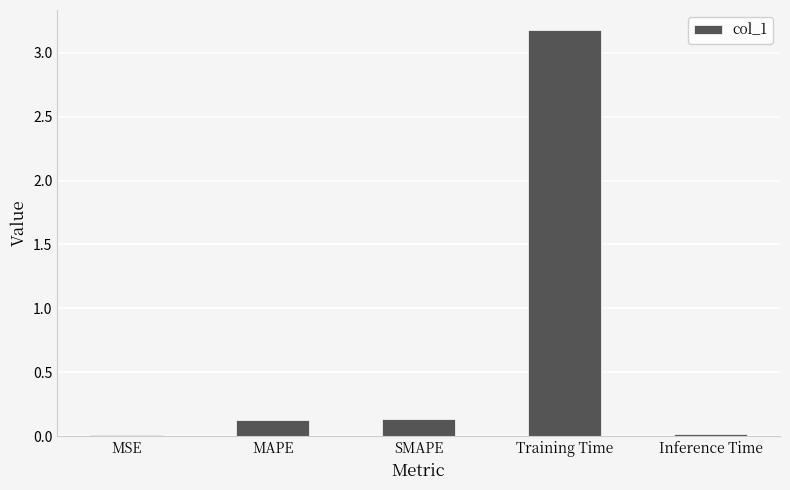

What is the maximum value shown in the chart?

3.2